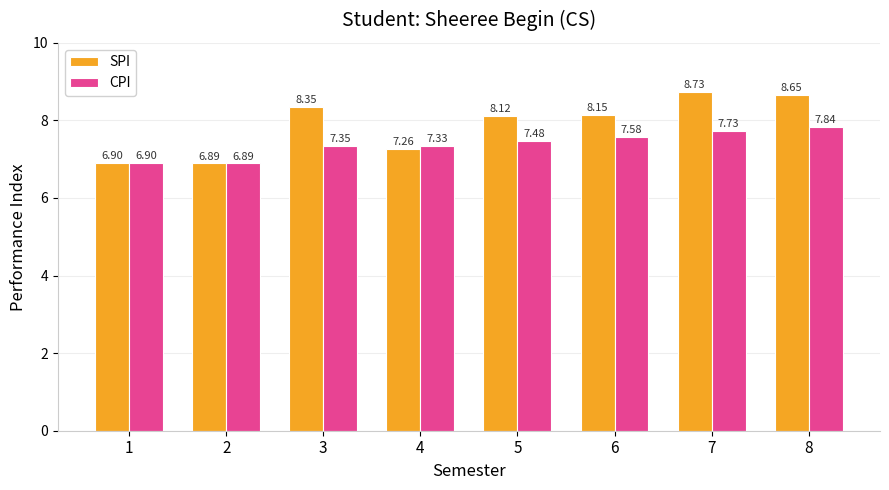

How many data points in SPI are above 8?

5